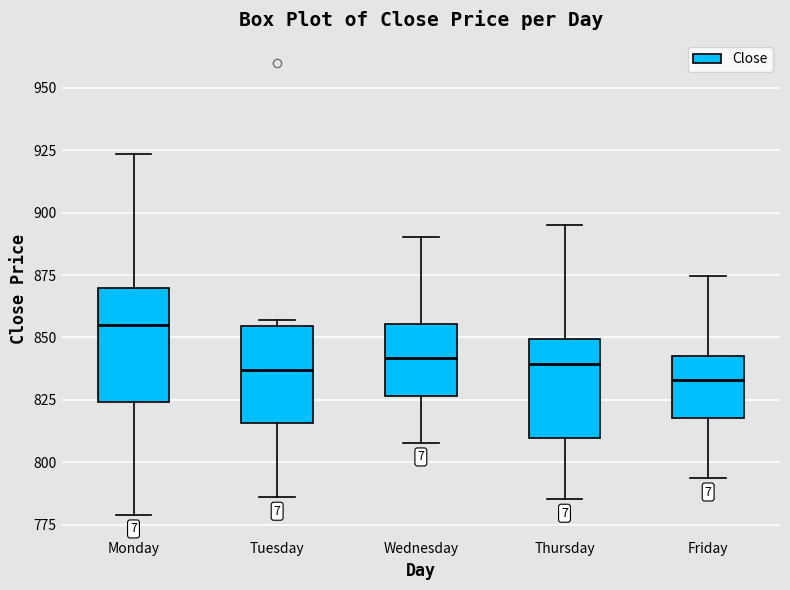

Reading left to right, transcribe this box plot: for each box, give where its median line is, the range the box spans, and where its two whiskers end, as read against the y-axis. The values are not printed on the chart, so give them approximately, as read against the axis.

Monday: median 855, box 825 to 870, whiskers 780 to 925
Tuesday: median 835, box 815 to 855, whiskers 785 to 855 (just above the box's upper edge)
Wednesday: median 840, box 825 to 855, whiskers 810 to 890
Thursday: median 840, box 810 to 850, whiskers 785 to 895
Friday: median 835, box 820 to 845, whiskers 795 to 875